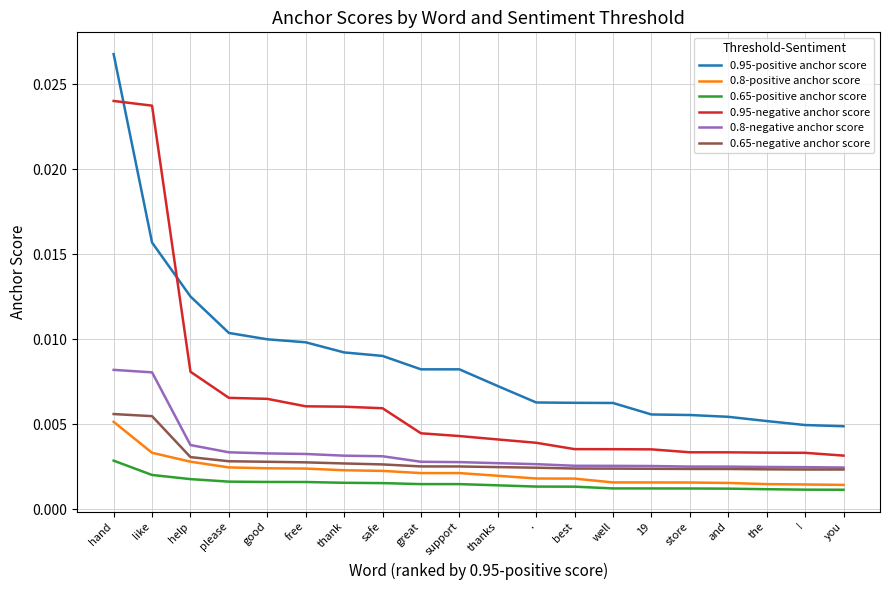

Which series has the largest total across all categories?

0.95-positive anchor score